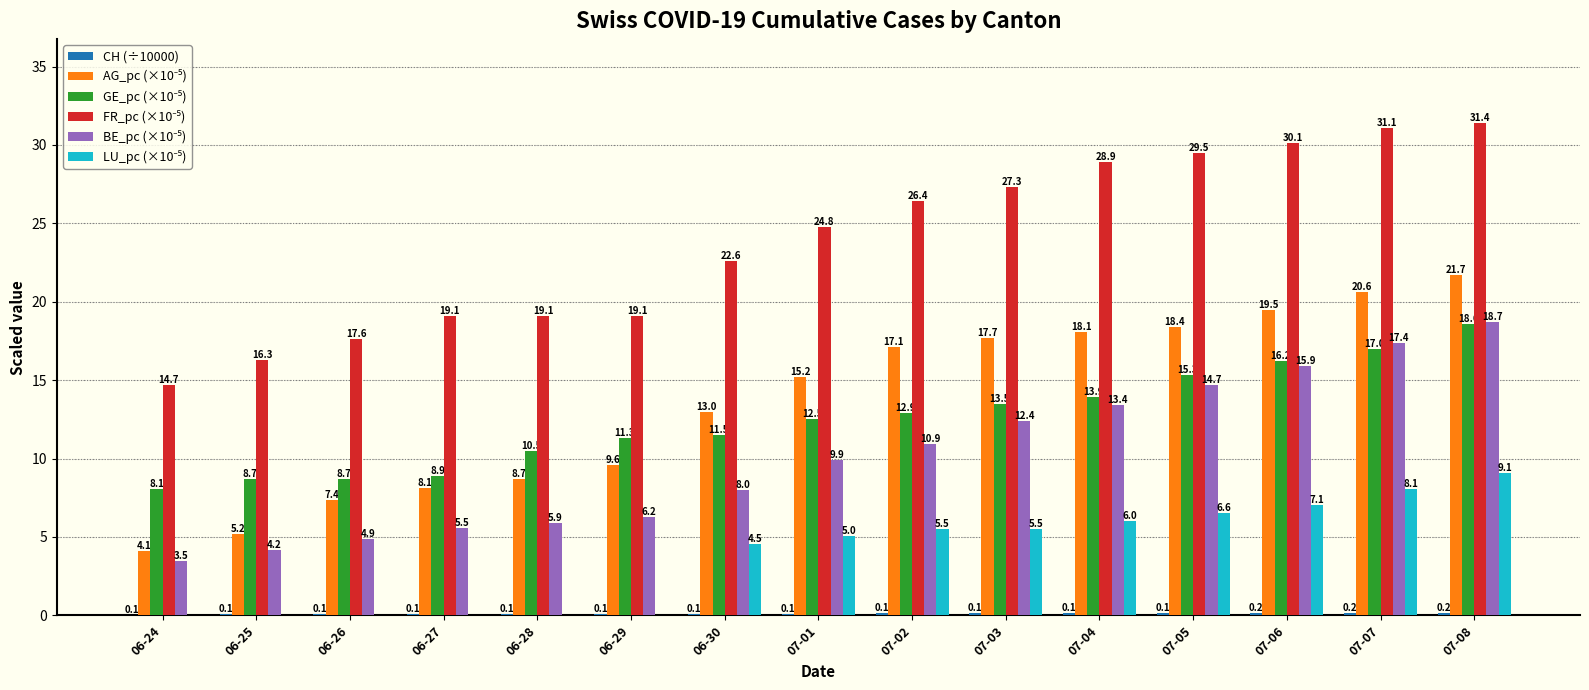

What is the total value across all series at 06-28?

44.3